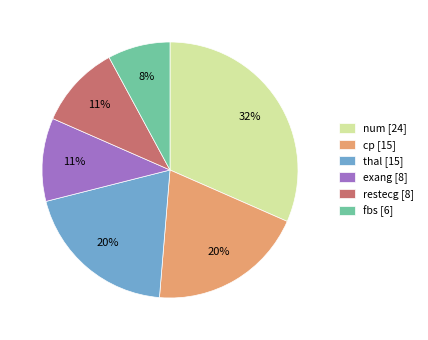

To the nearest percent, what portion does cp [15] represent?

20%